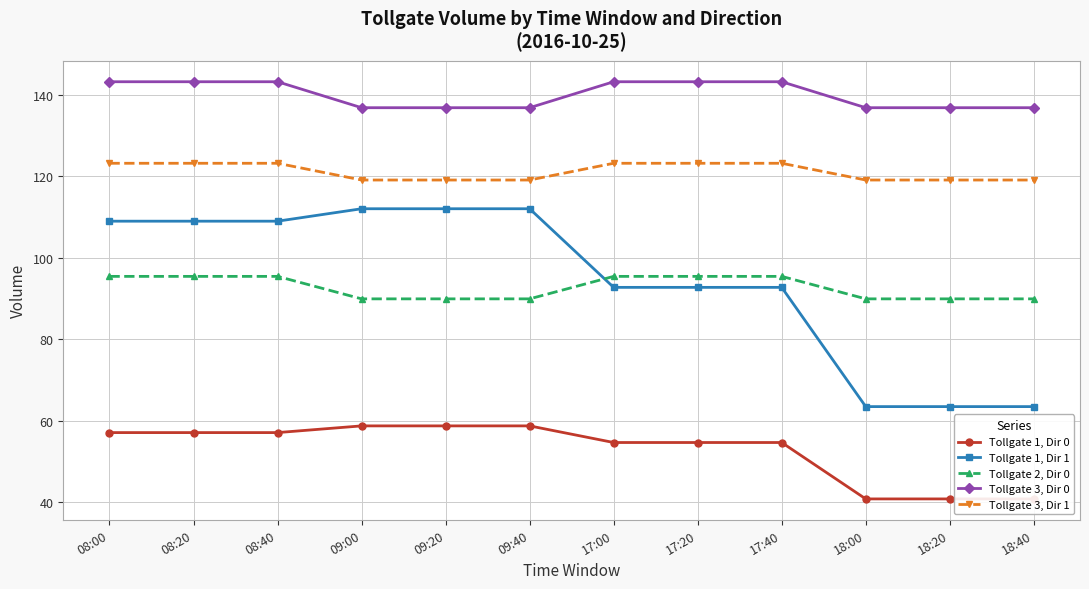

Is the value of Tollgate 3, Dir 1 at 09:20 greater than the value of Tollgate 1, Dir 1 at 09:20?

Yes